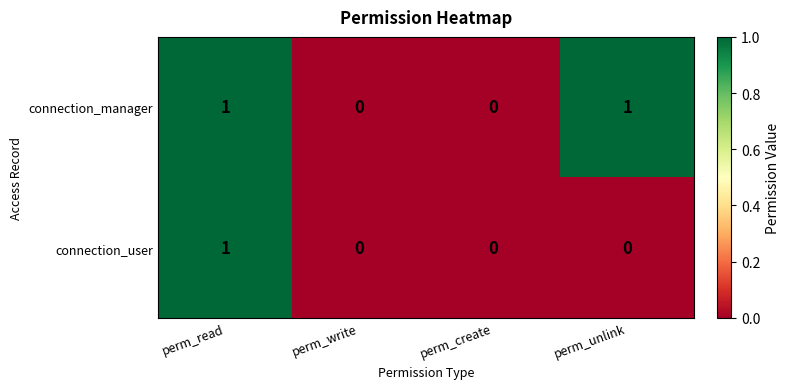

Count the number of categories in the chart.

4